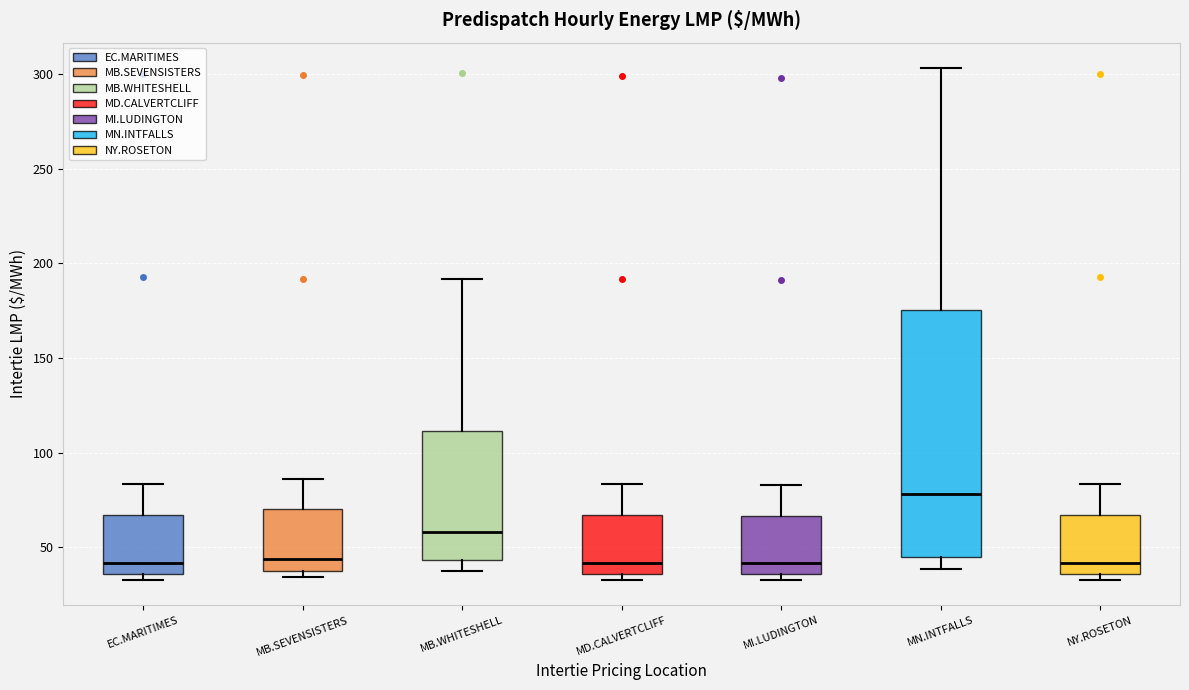

Reading left to right, read every box against the y-axis: the position of its median line, the range the box covers, and the ends of its whiskers. The values are not printed on the chart, so give them approximately, as read against the axis.

EC.MARITIMES: median 40, box 35 to 65, whiskers 35 (just below the box's lower edge) to 85
MB.SEVENSISTERS: median 45, box 35 to 70, whiskers 35 (just below the box's lower edge) to 85
MB.WHITESHELL: median 60, box 45 to 110, whiskers 35 to 190
MD.CALVERTCLIFF: median 40, box 35 to 65, whiskers 35 (just below the box's lower edge) to 85
MI.LUDINGTON: median 40, box 35 to 65, whiskers 35 (just below the box's lower edge) to 85
MN.INTFALLS: median 80, box 45 to 175, whiskers 40 to 305
NY.ROSETON: median 40, box 35 to 65, whiskers 35 (just below the box's lower edge) to 85